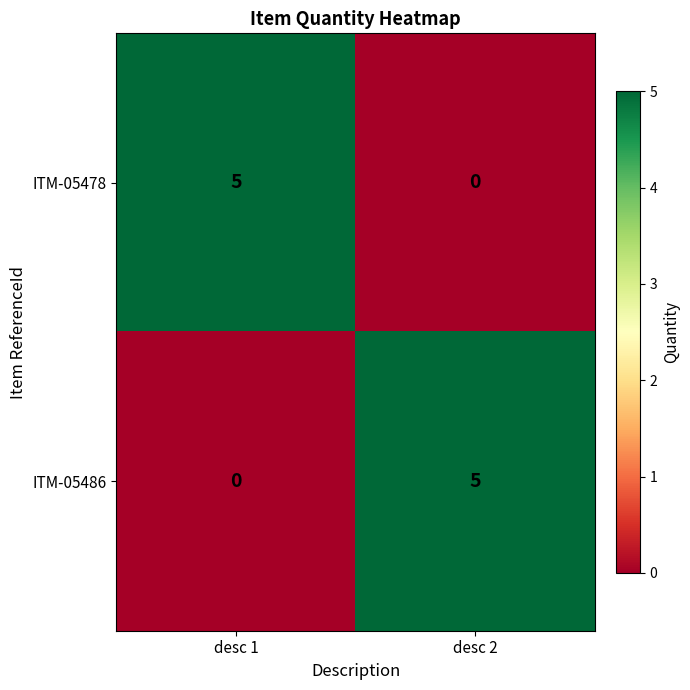

The ITM-05478 series shows 9 at desc 1. True or false?

False